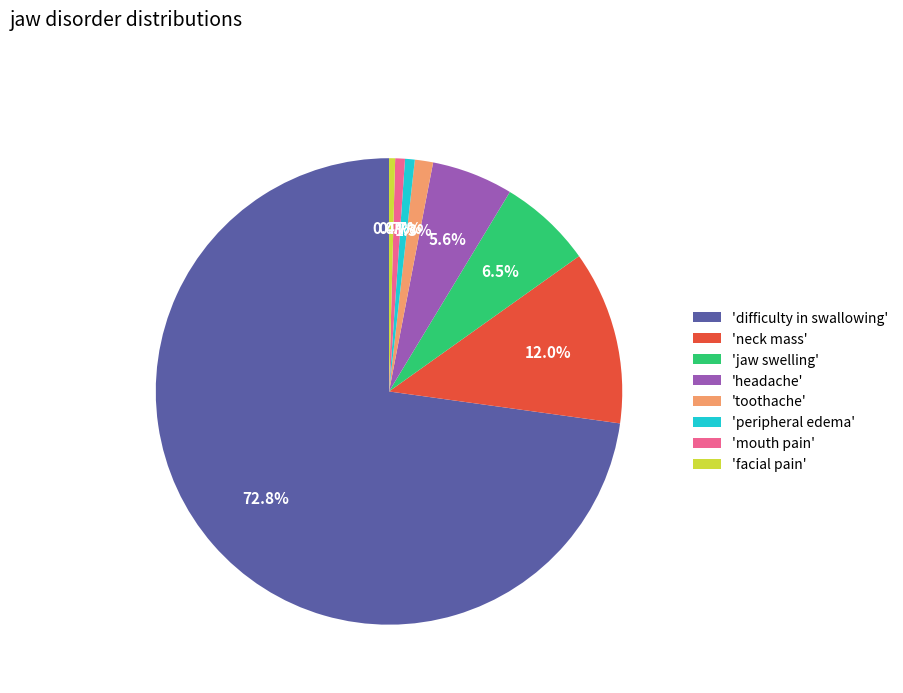

Count the number of slices in the pie.

8